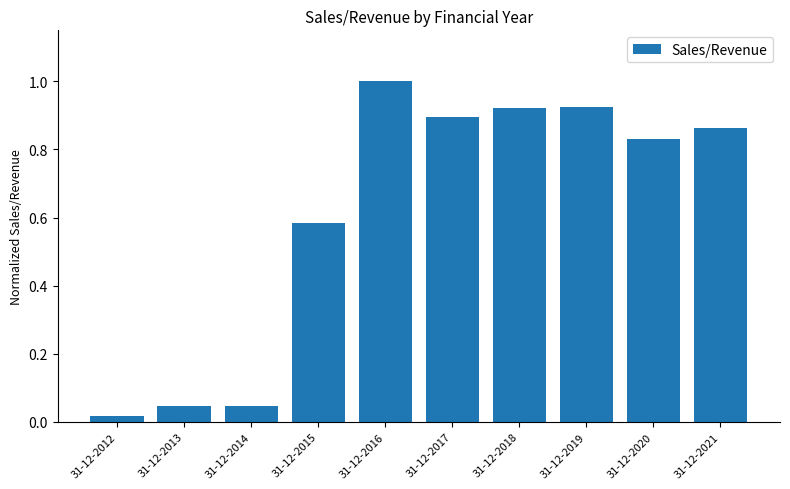

True or false: the data shows 0.6 at 31-12-2016.

False